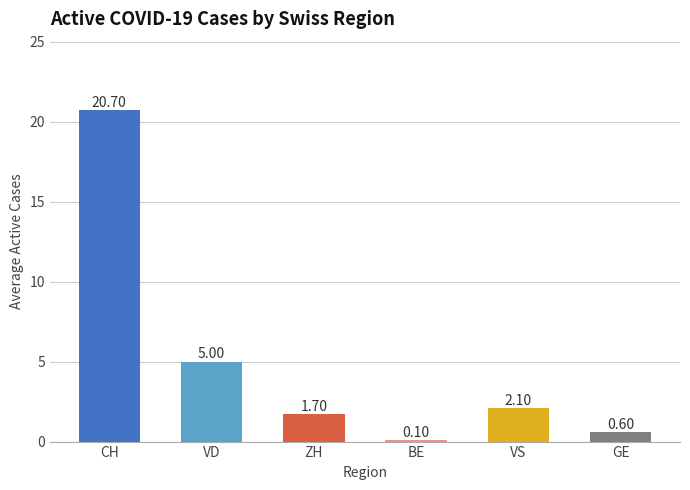

Where is the data nearest to the value 10?

VD